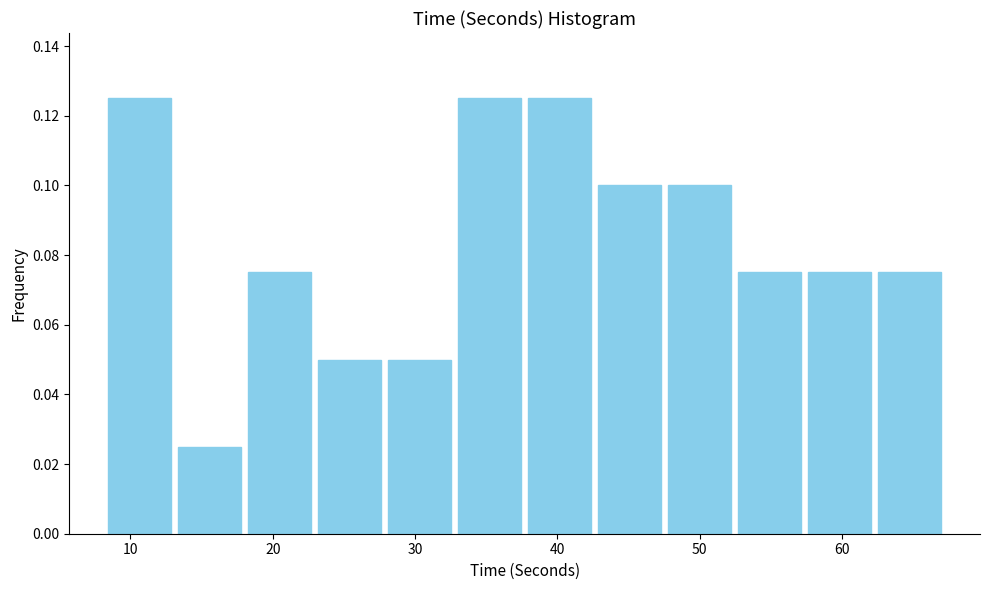

What is the height of the bar covering 38 to 43 on the x-axis? Neither the bar edges nor the heights are printed on the chart, so give them approximately, as read against the axes.

0.126